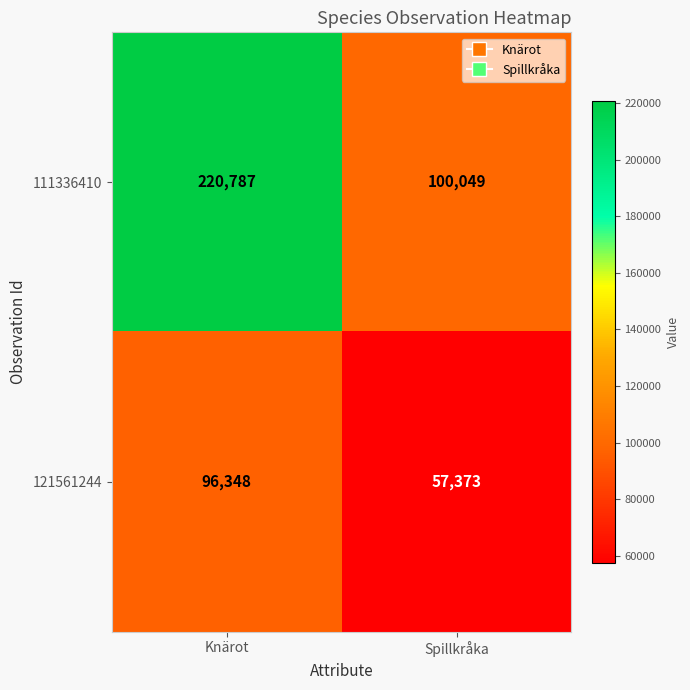

List the series in order of their overall mean, lowest first.

121561244, 111336410